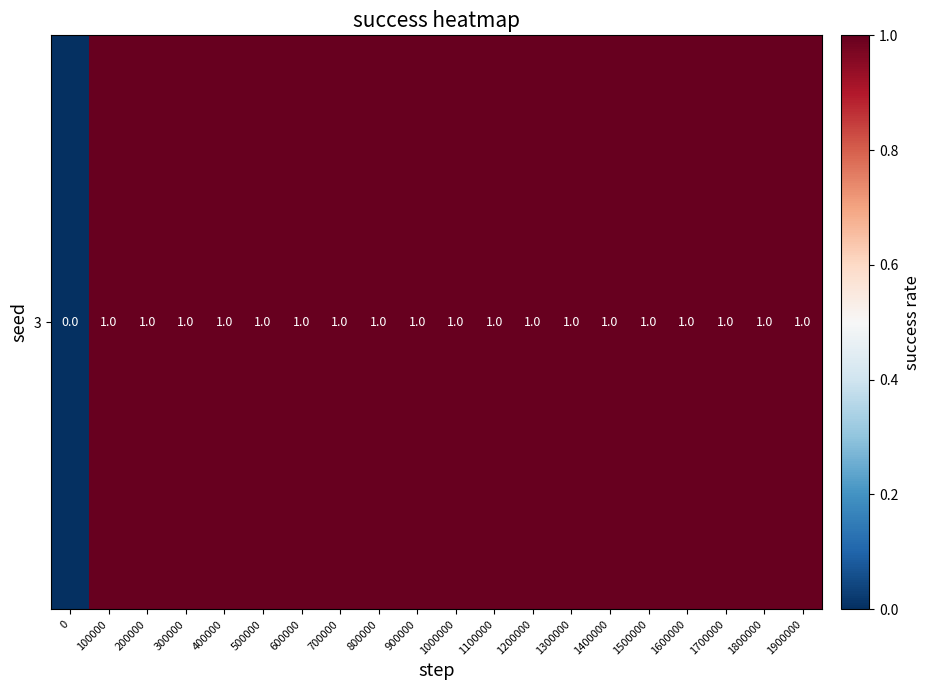

List the labels in order of value, largest first.

100000, 200000, 300000, 400000, 500000, 600000, 700000, 800000, 900000, 1000000, 1100000, 1200000, 1300000, 1400000, 1500000, 1600000, 1700000, 1800000, 1900000, 0